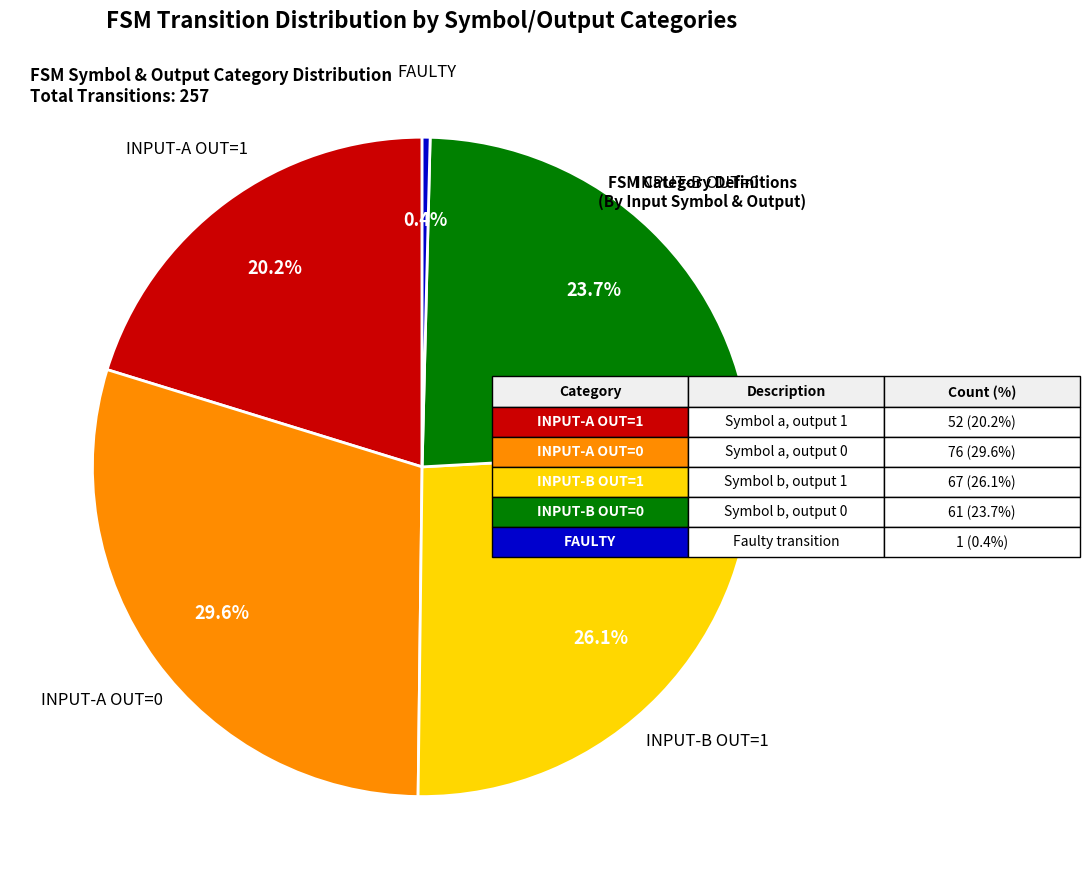

Is there any slice that represents more than half of the pie?

No